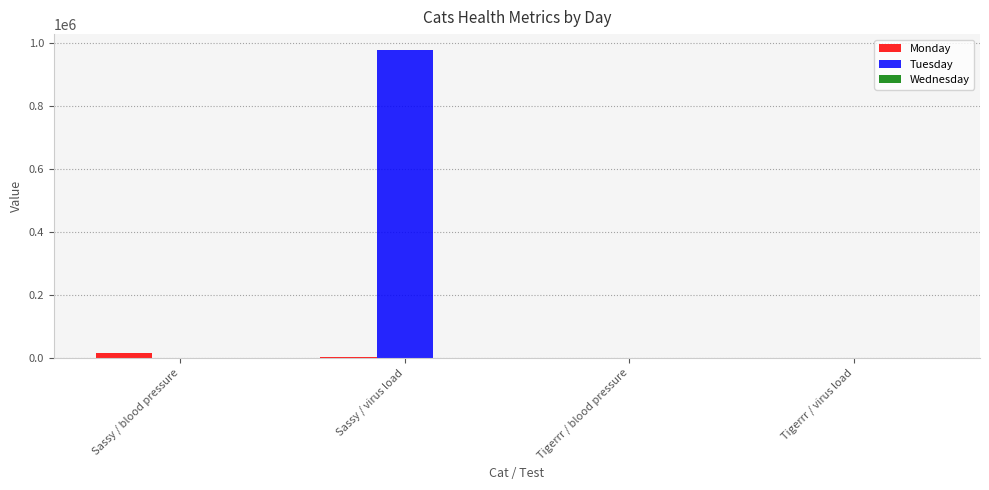

What is the difference between the Tuesday values at Tigerrr / virus load and Tigerrr / blood pressure?

190